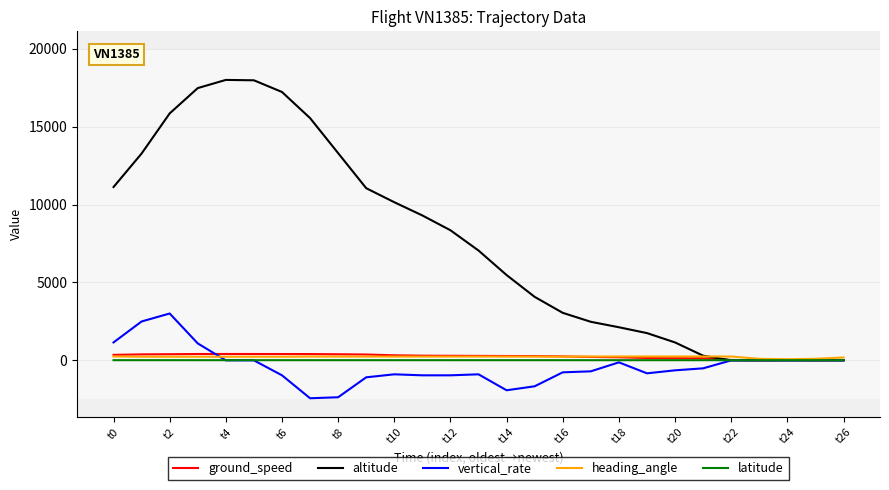

Which series has the largest total across all categories?

altitude